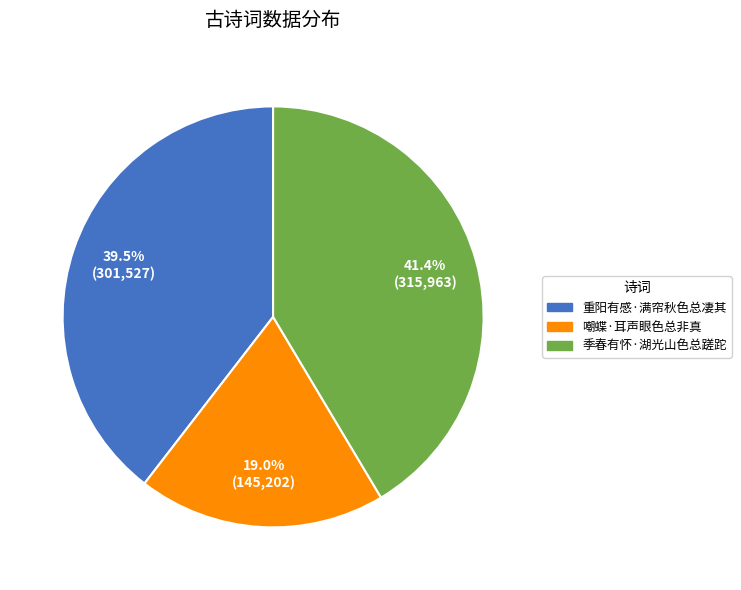

Count the number of slices in the pie.

3